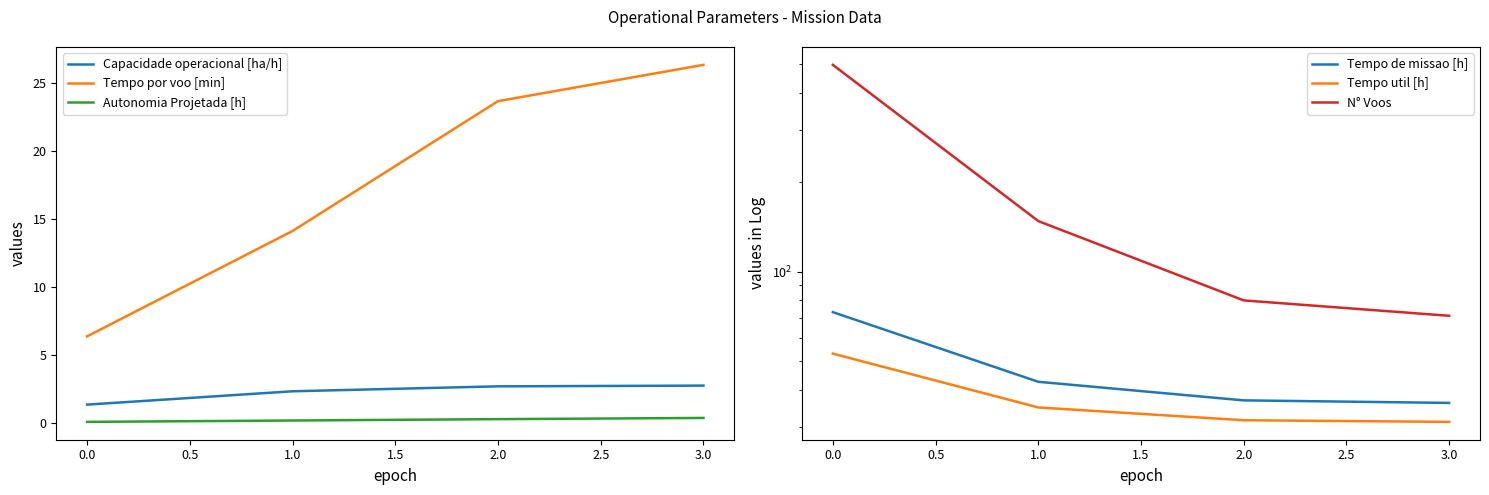

How many Autonomia Projetada [h] values are between 0 and 1?

4